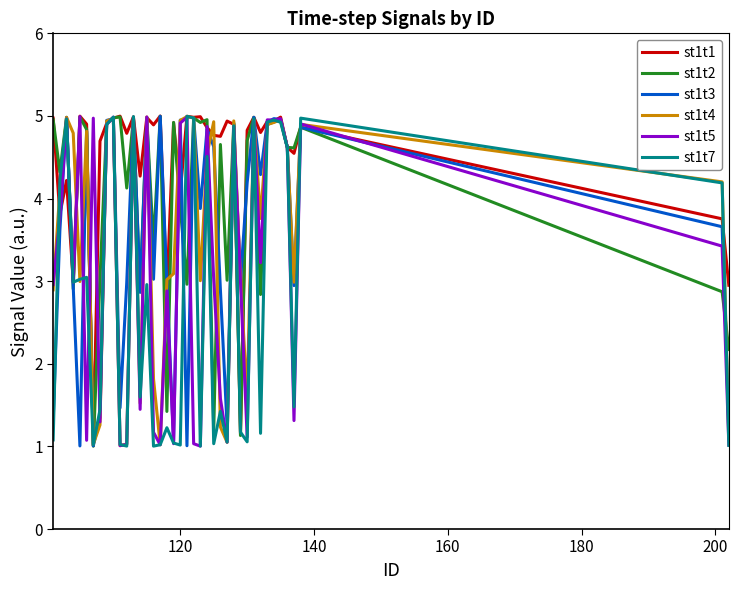

Is this an area chart (filled region under the line)?

No